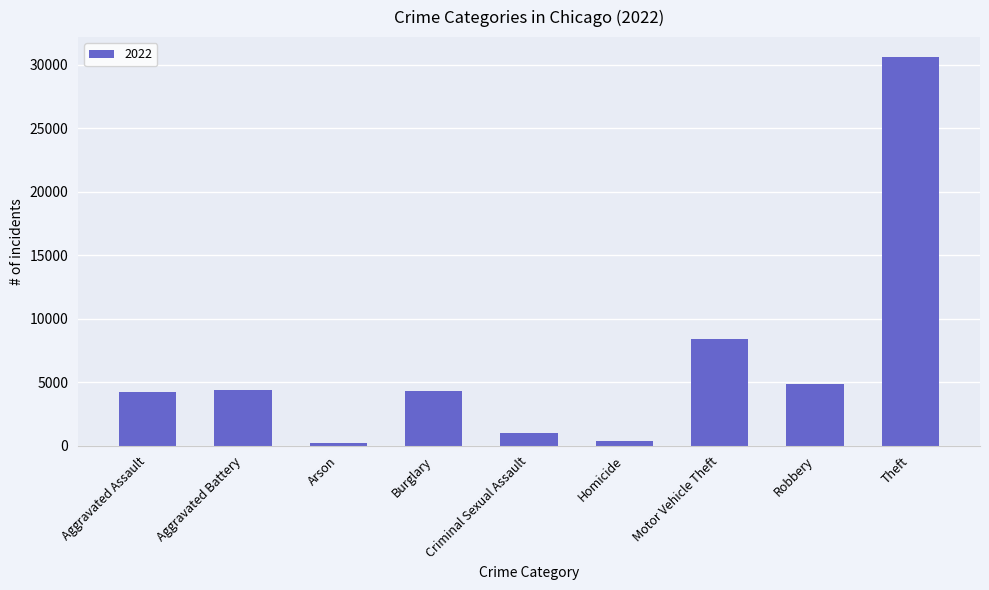

What is the sum of all values?

58430